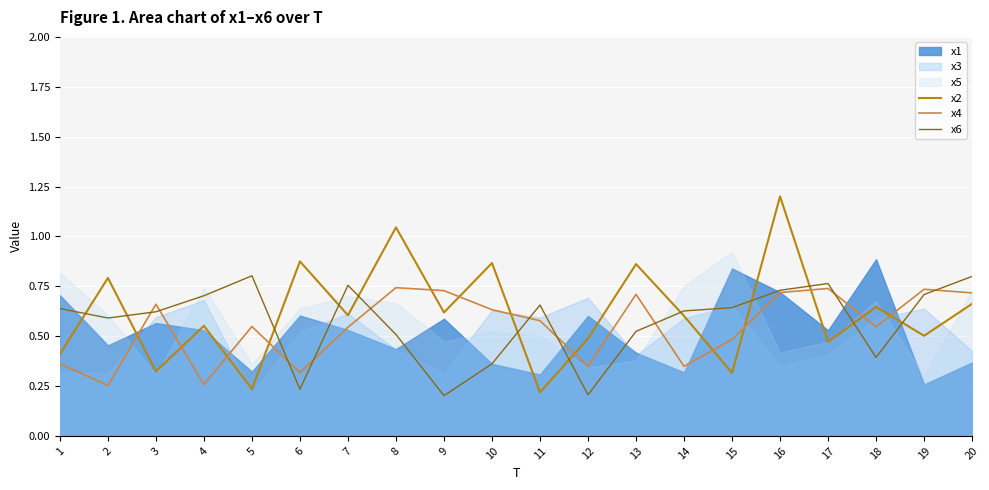

What is the maximum value for x4?

0.7